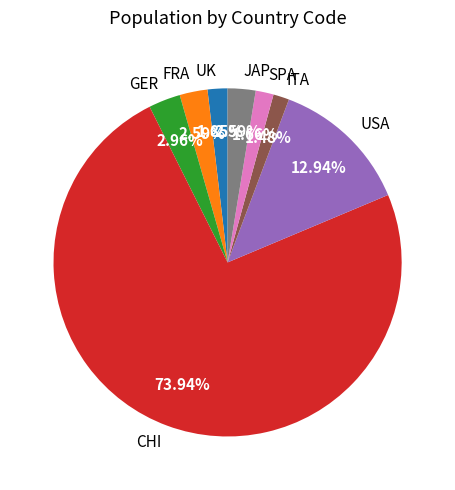

What percentage is the GER slice, to the nearest percent?

3%